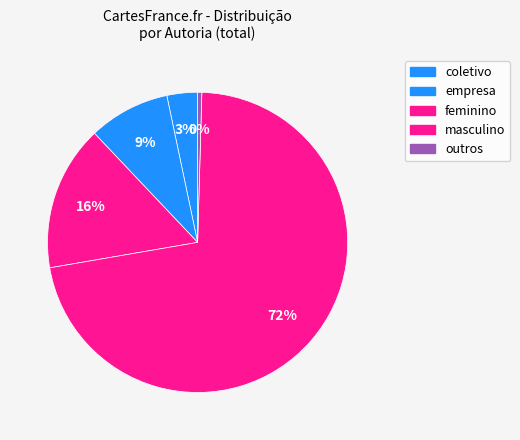

Is it true that feminino is 16% of the pie?

True